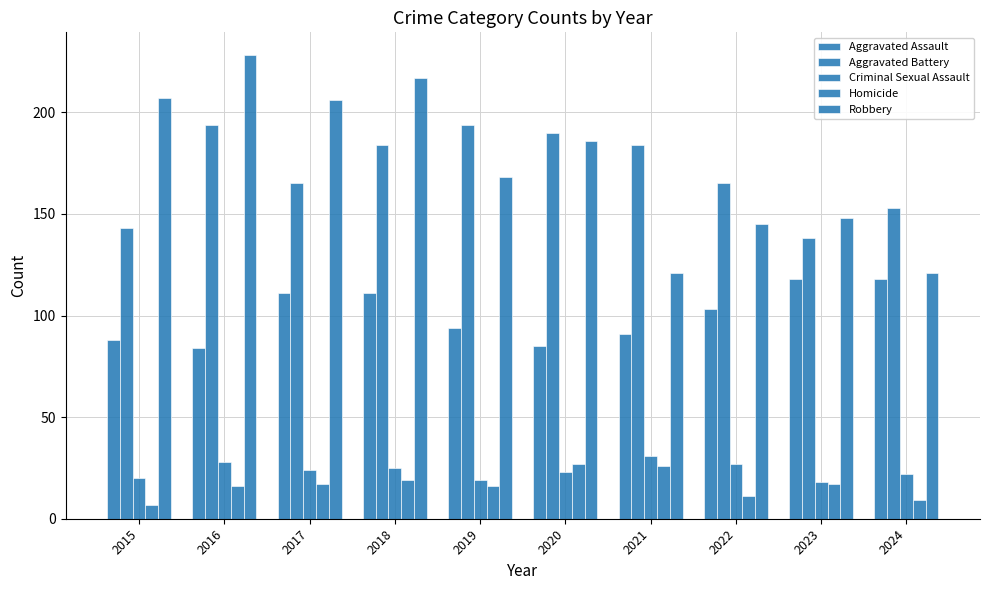

How many bars are there in total?

50